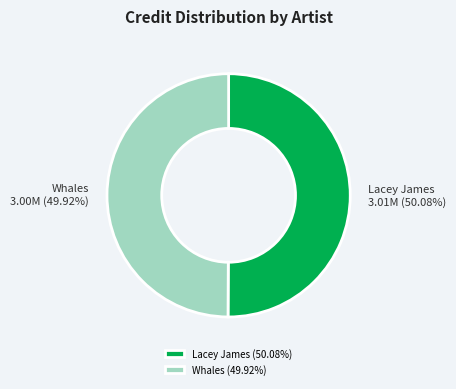

Is there a majority slice in this chart?

Yes